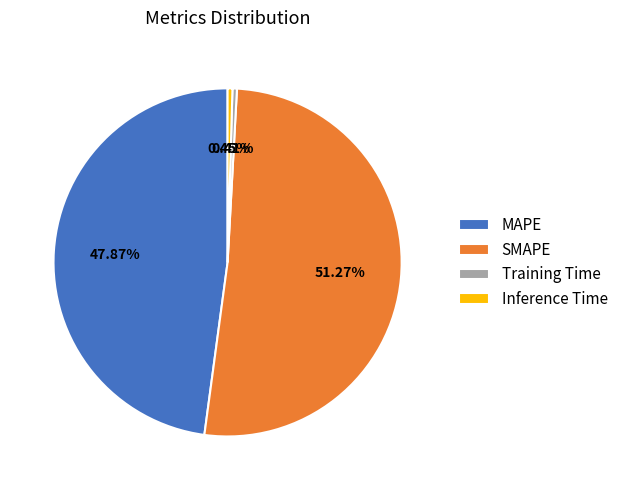

To the nearest percent, what is the combined percentage of SMAPE and MAPE?

99%